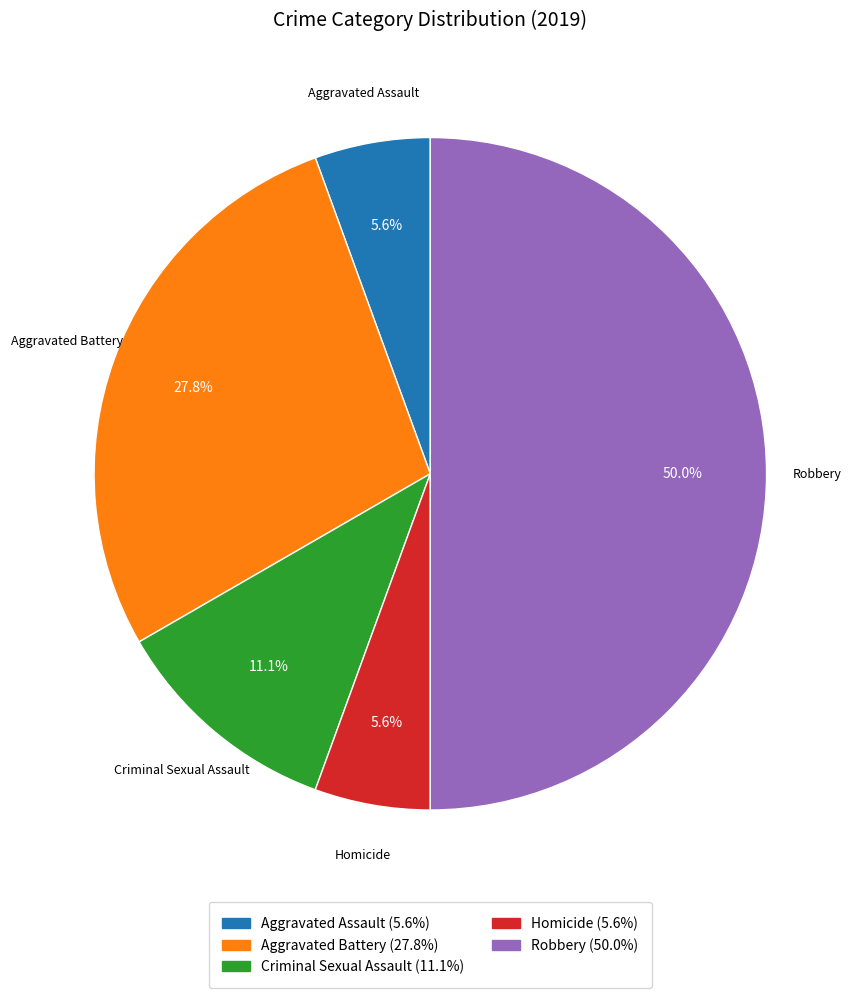

Which has a higher value, Aggravated Battery or Homicide?

Aggravated Battery